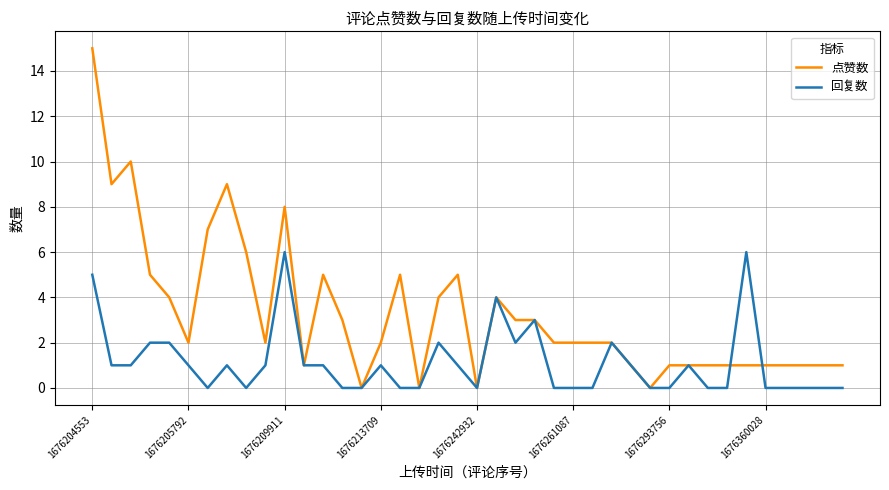

How many lines are shown in the chart?

2